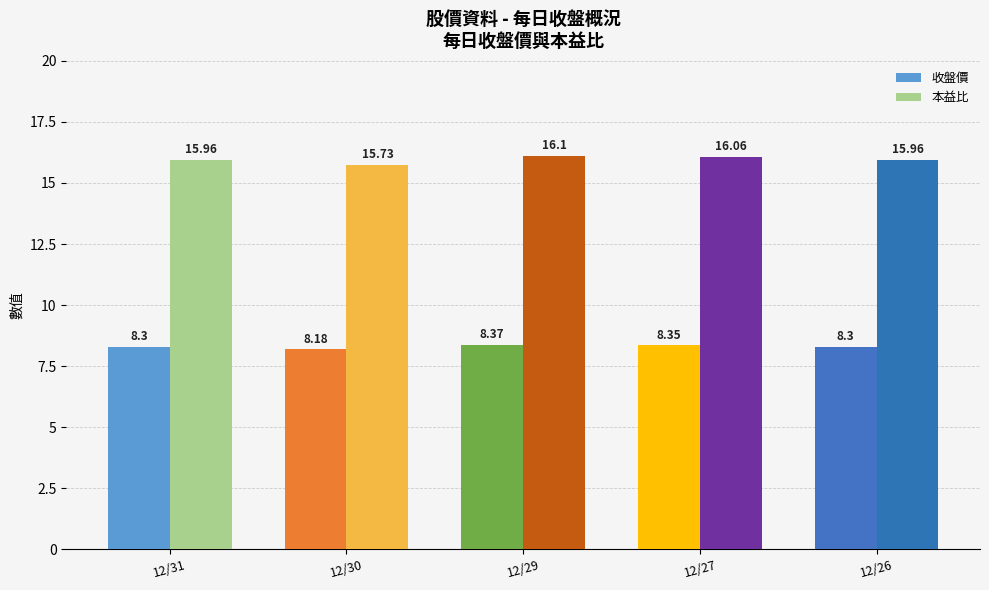

What is the value of the 本益比 bar at the 2nd from the left?

15.7